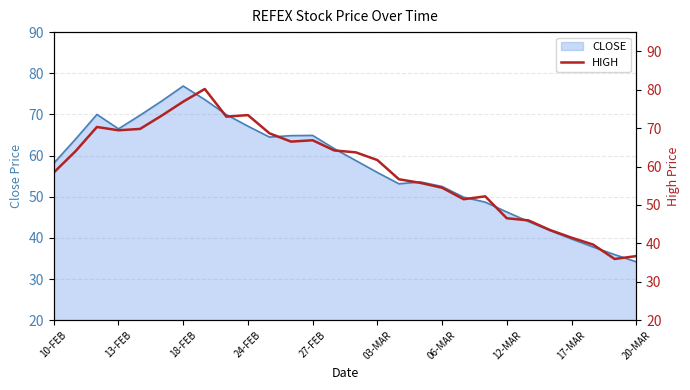

At which label does CLOSE reach its minimum?

20-MAR